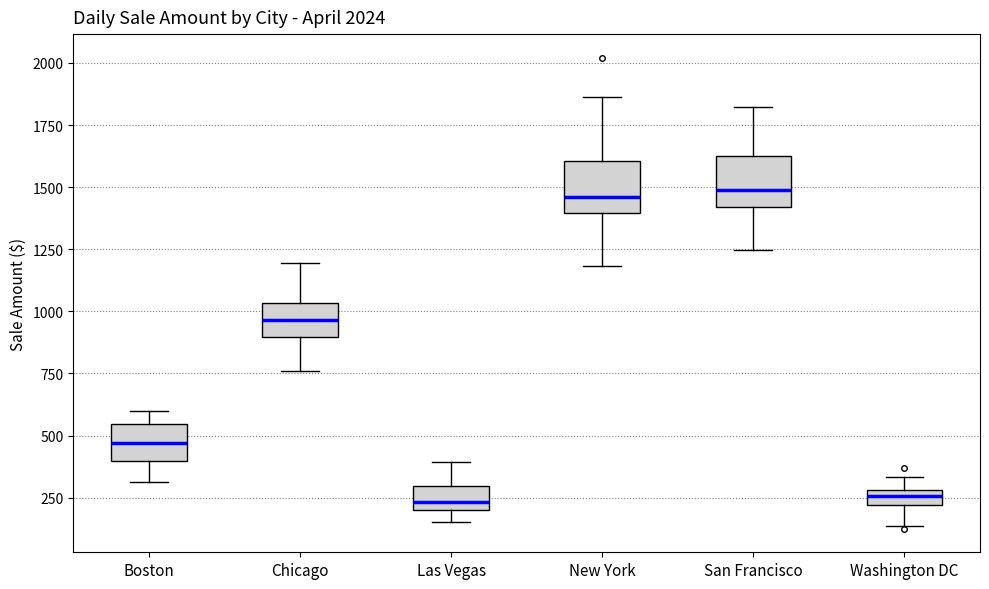

Where does the median line of the box for San Francisco sit on the y-axis? The values are not printed on the chart, so give them approximately, as read against the axis.

1500